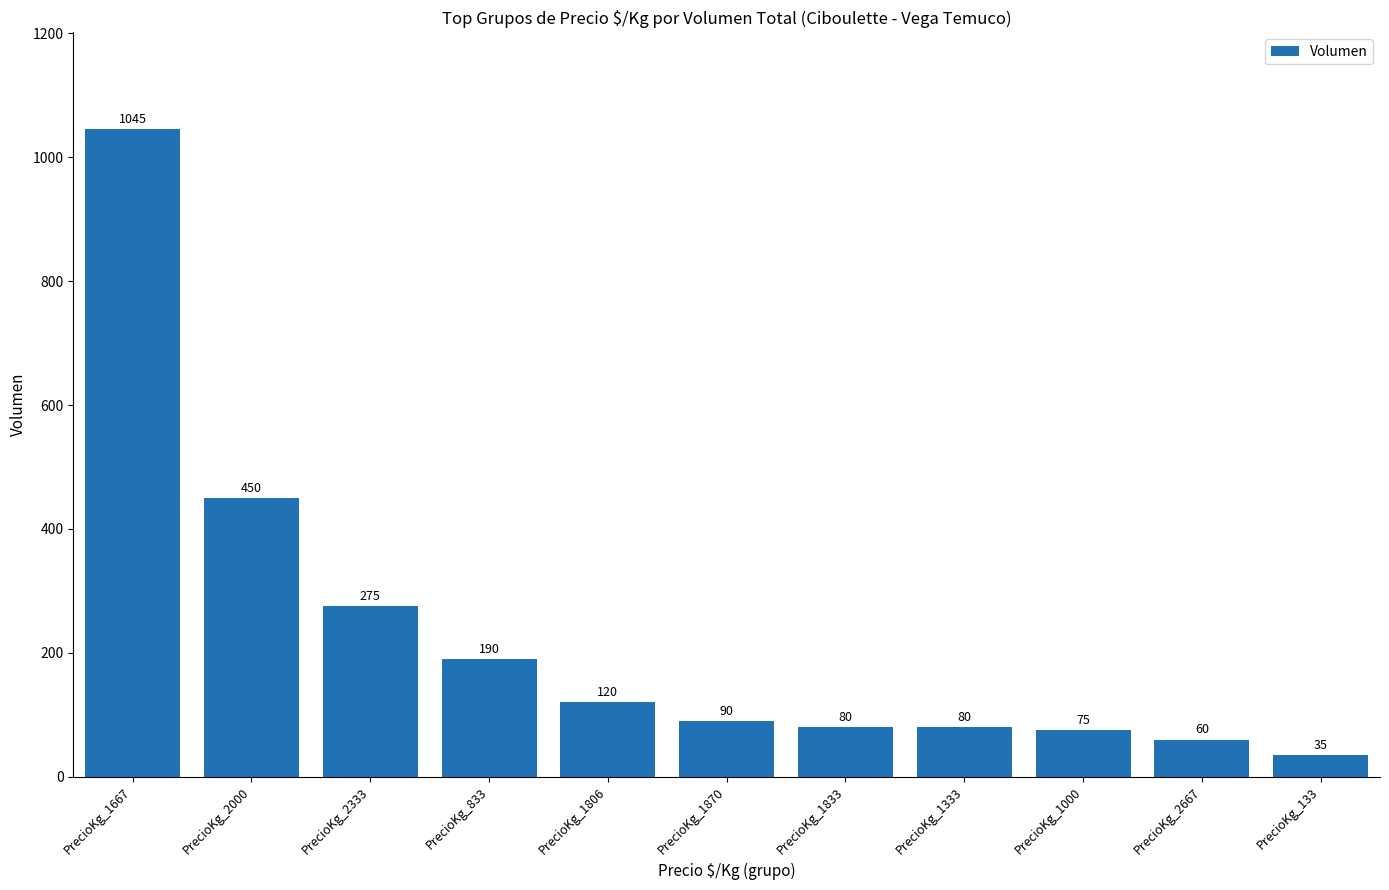

What is the average value?

227